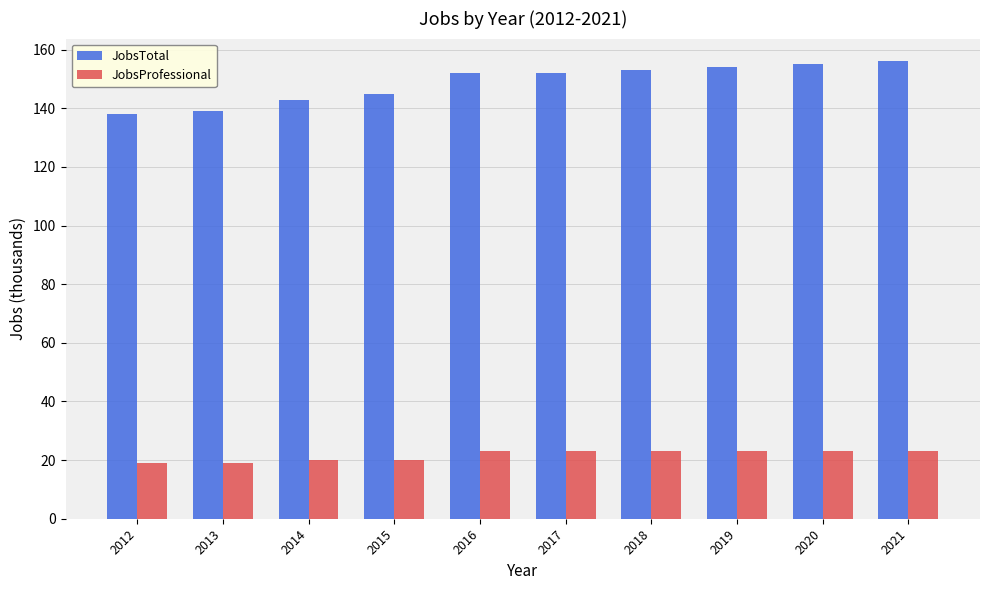

How many JobsProfessional values are between 20 and 23?

8